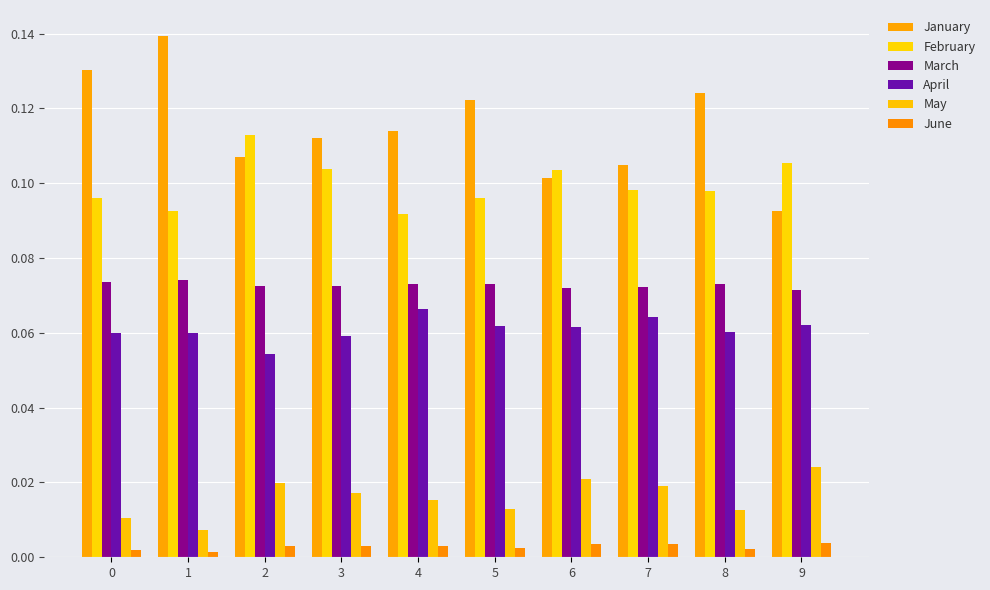

What are all the series names shown in the legend?

January, February, March, April, May, June